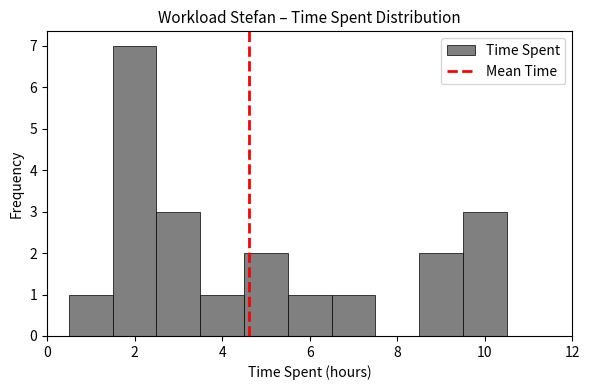

Reading left to right, transcribe this chart: for each bar, give the range it covers on the x-axis and its height. Neither the bar edges nor the heights are printed on the chart, so give them approximately, as read against the axes.

0.5 to 1.5: 1
1.5 to 2.5: 7
2.5 to 3.5: 3
3.5 to 4.5: 1
4.5 to 5.5: 2
5.5 to 6.5: 1
6.5 to 7.5: 1
7.5 to 8.5: 0
8.5 to 9.5: 2
9.5 to 10.5: 3